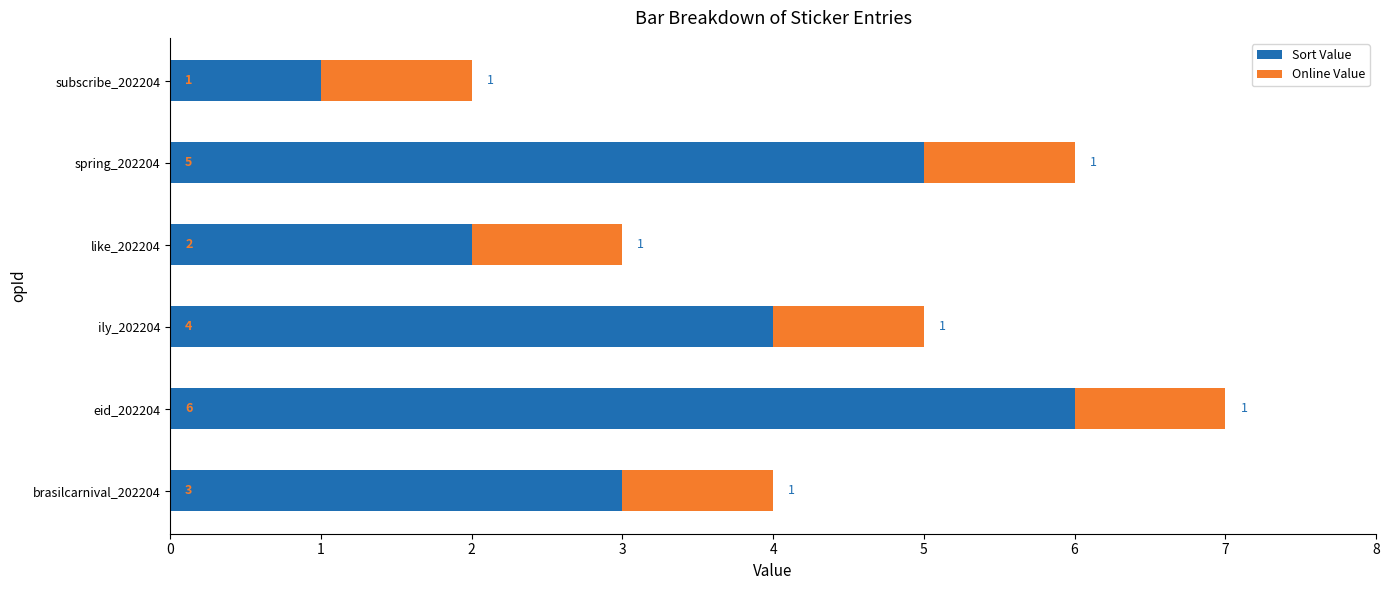

What is the total value across all series at like_202204?

3